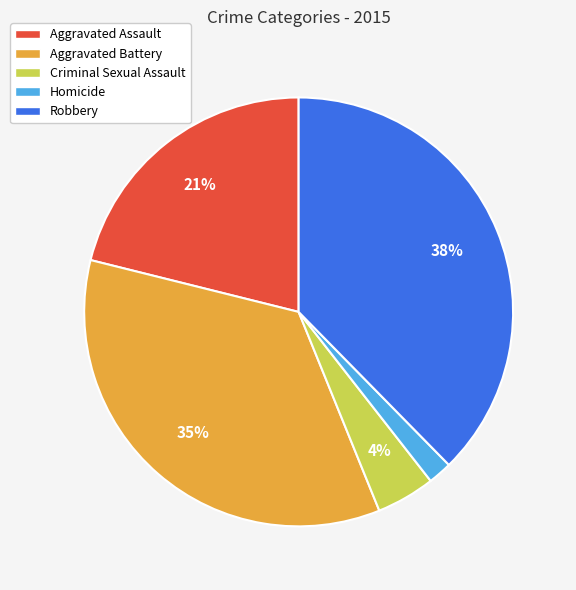

Approximately how many times larger is the value at Aggravated Battery compared to Robbery?

0.9